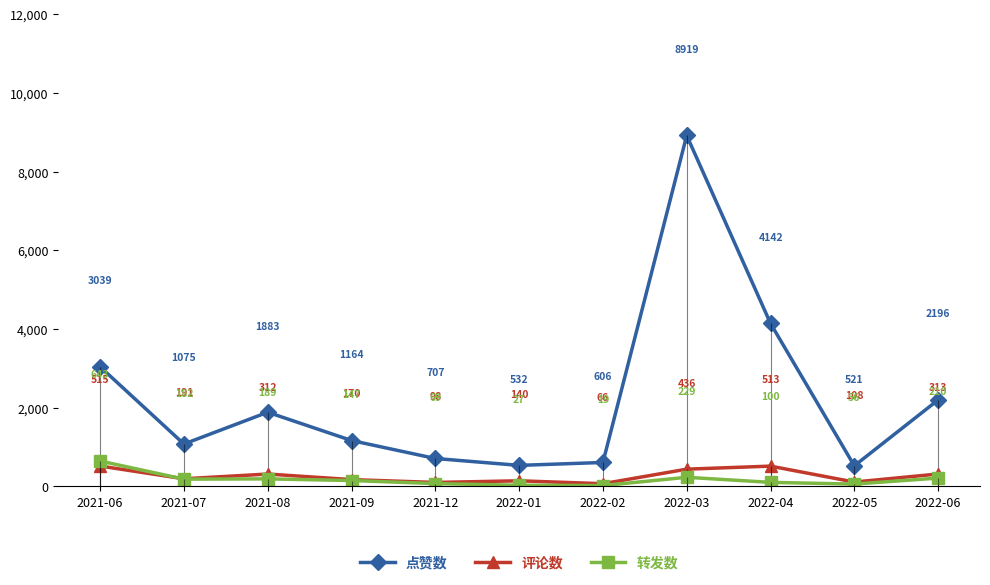

Rank the series at 2022-05 from highest to lowest value.

点赞数, 评论数, 转发数